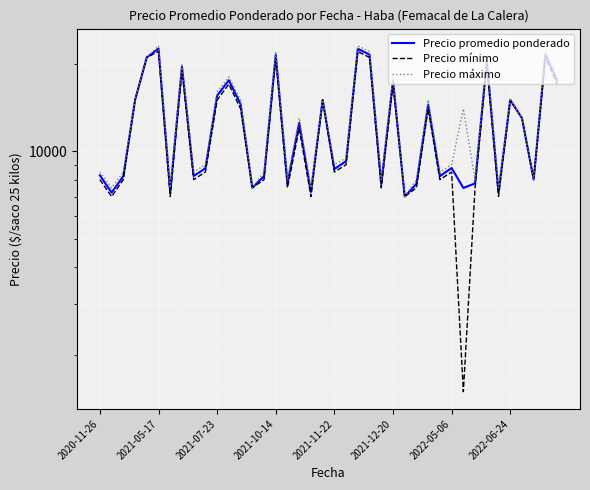

What is the greatest value displayed?

23000